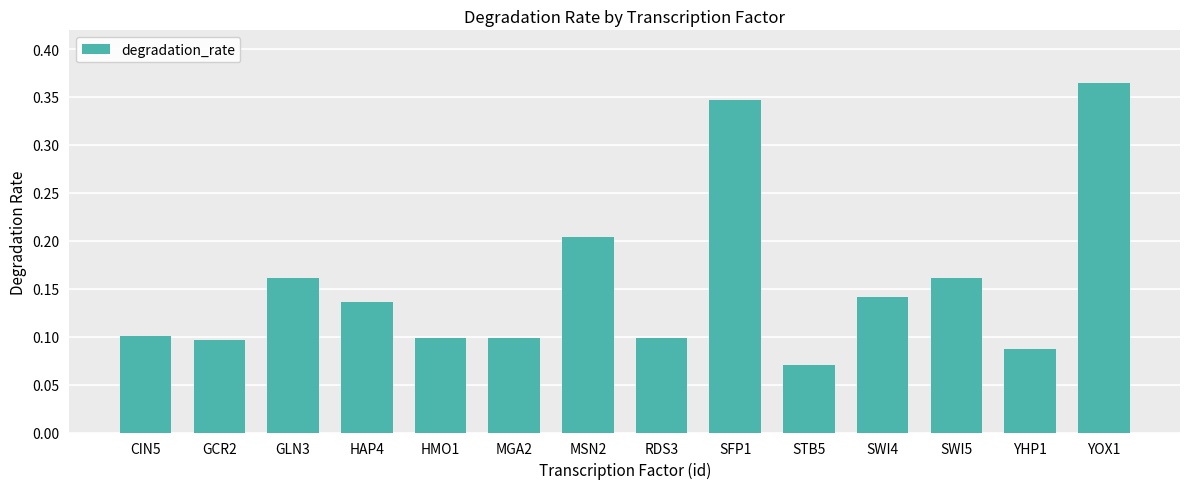

Is it true that the value at SWI5 is 0.2?

True